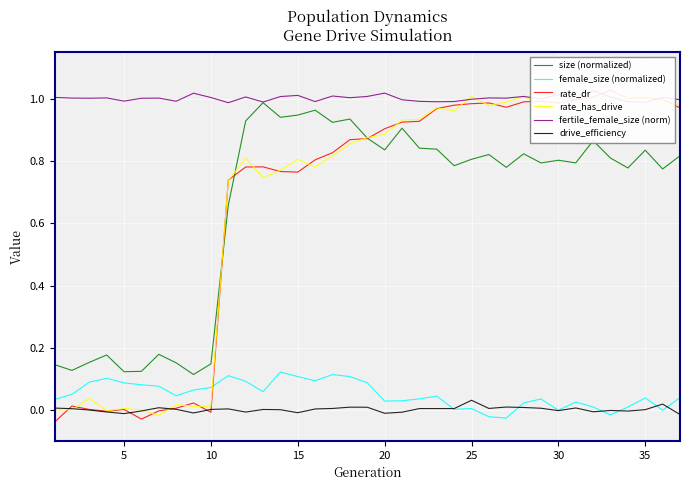

What is the maximum value for female_size (normalized)?

0.1